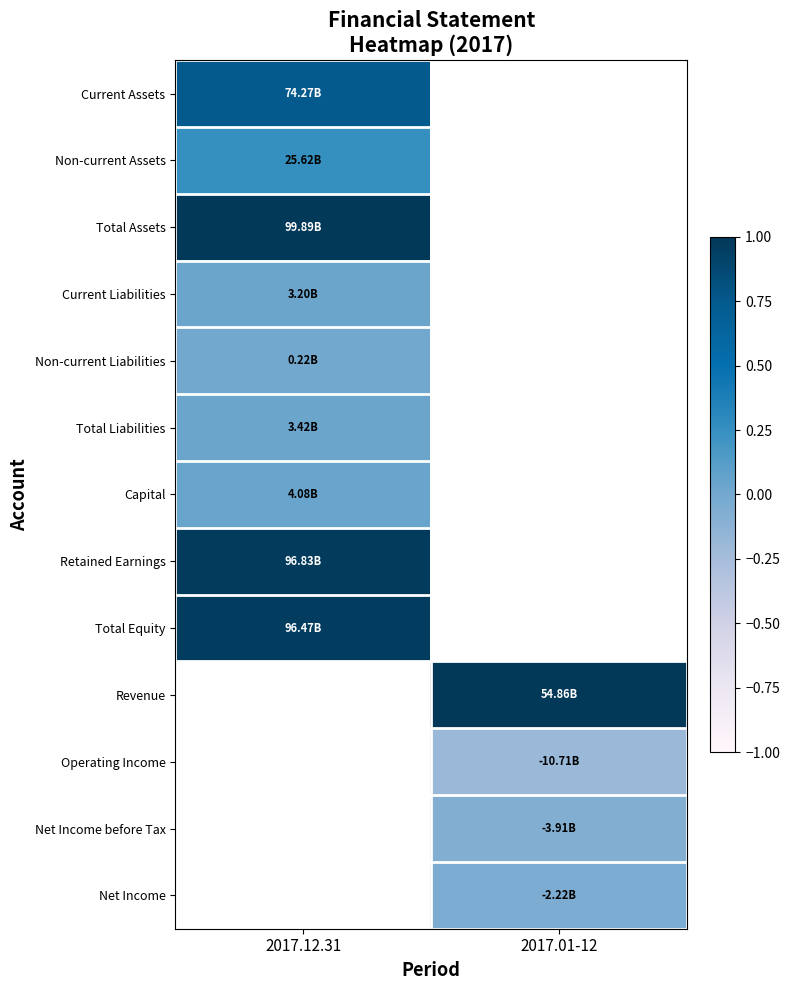

How many values in Non-current Assets are above zero?

1